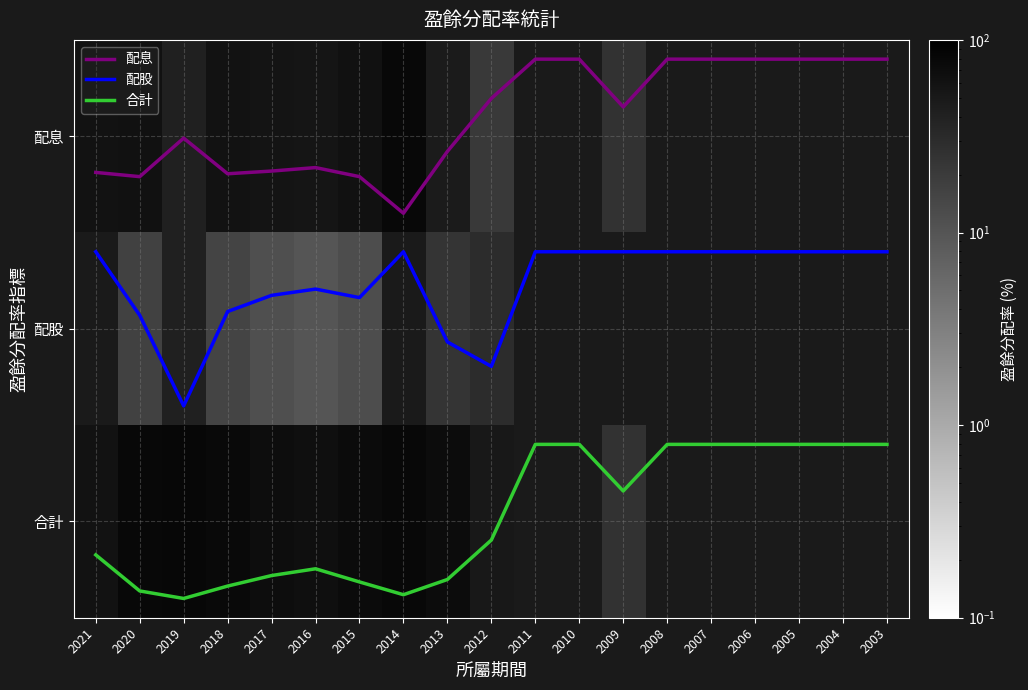

Between 2010 and 2006, which series saw the biggest shift?

配息